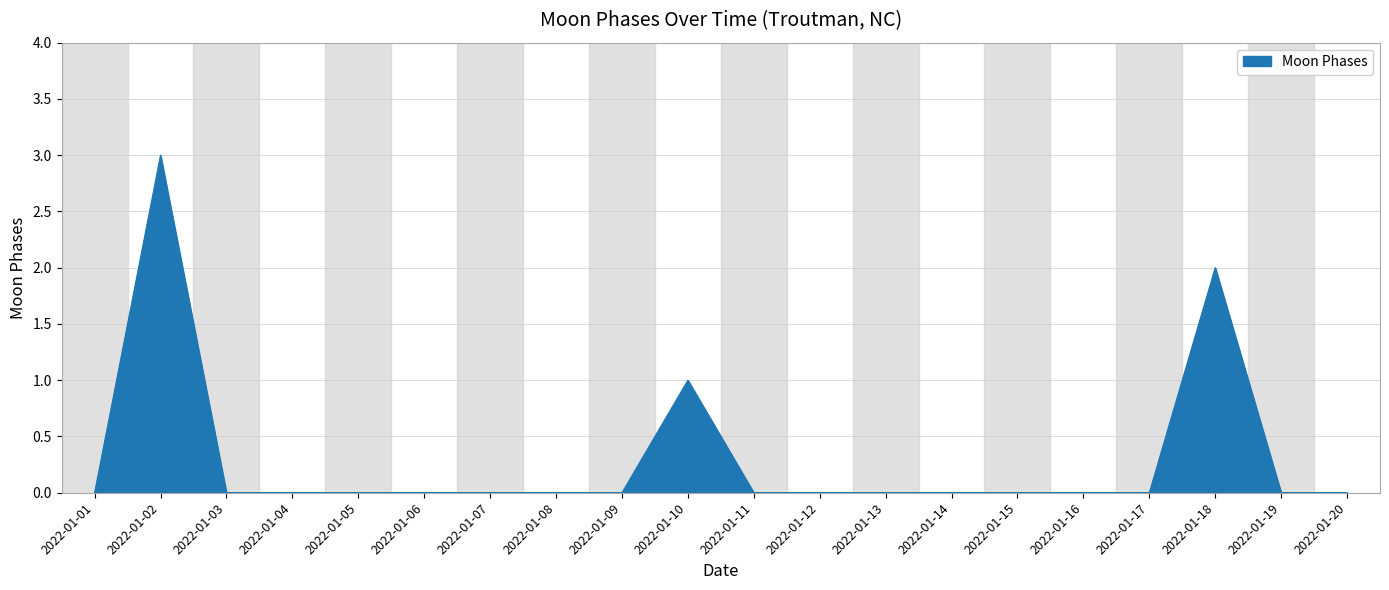

Reading left to right, extract all data points from this chart.

2022-01-01=0	2022-01-02=3	2022-01-03=0	2022-01-04=0	2022-01-05=0	2022-01-06=0	2022-01-07=0	2022-01-08=0	2022-01-09=0	2022-01-10=1	2022-01-11=0	2022-01-12=0	2022-01-13=0	2022-01-14=0	2022-01-15=0	2022-01-16=0	2022-01-17=0	2022-01-18=2	2022-01-19=0	2022-01-20=0